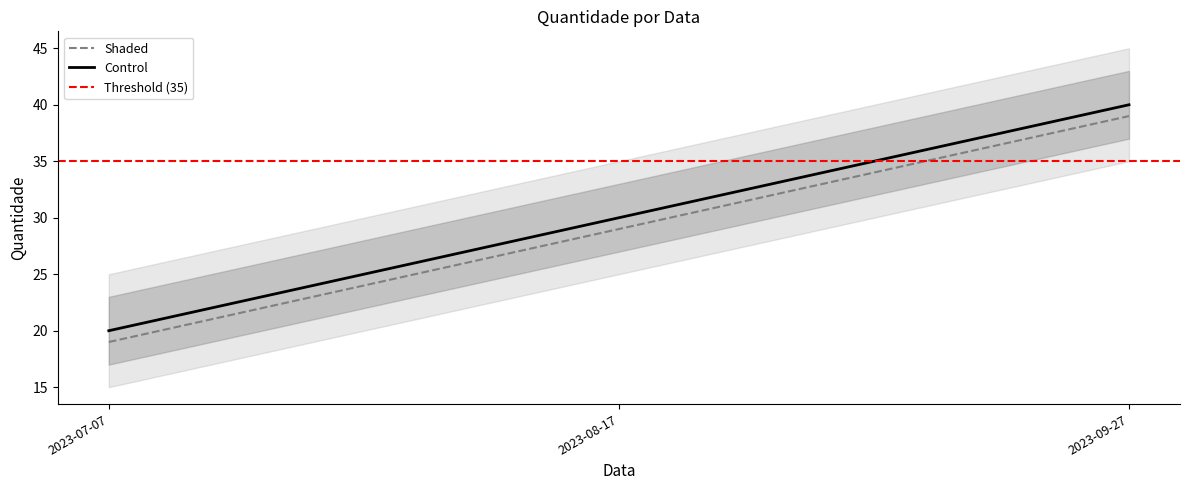

Reading left to right, transcribe all the data shown in this chart.

2023-07-07=19	2023-08-17=29	2023-09-27=39